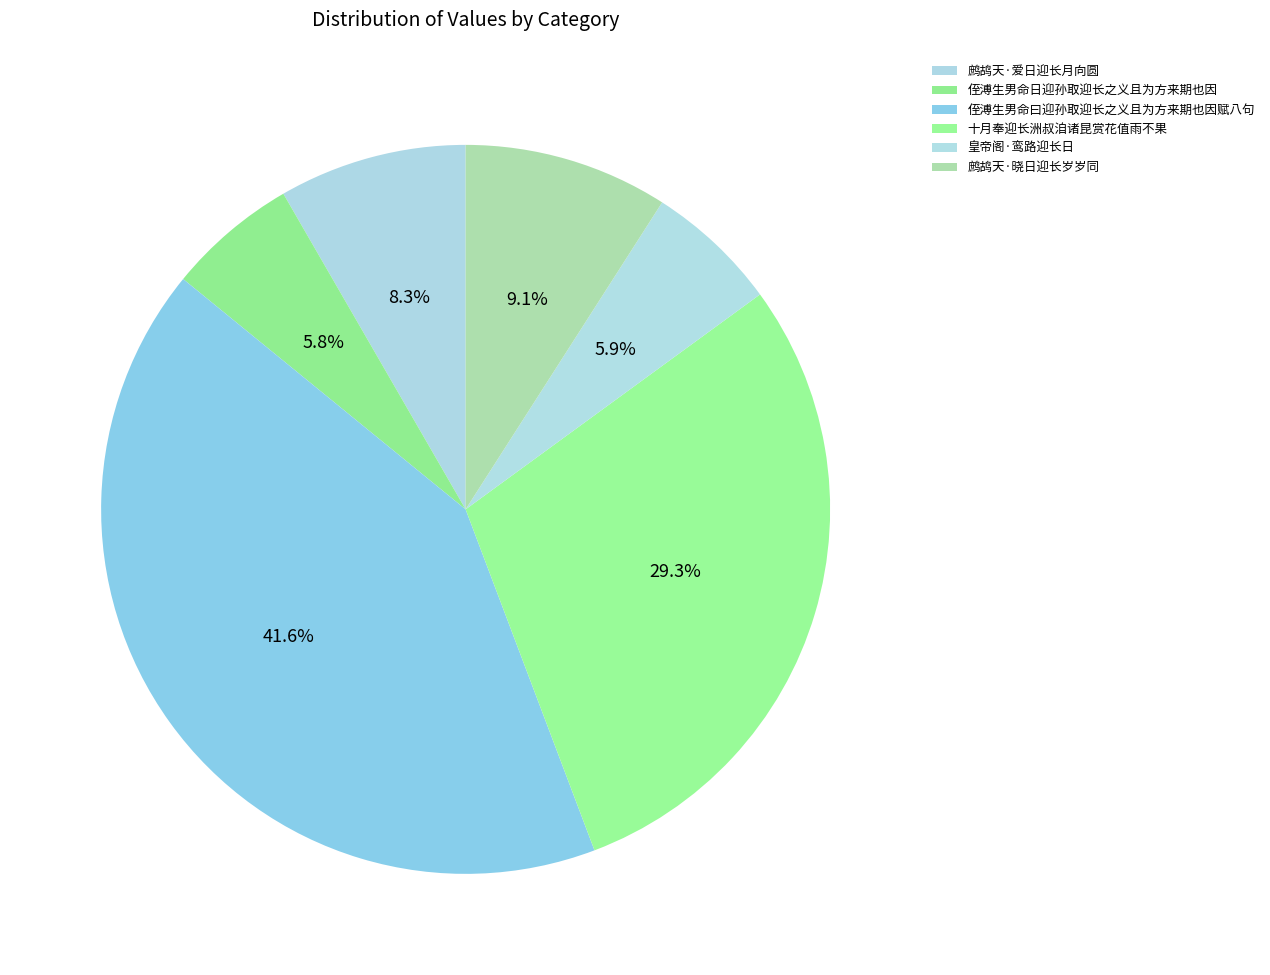

Does 皇帝阁·鸾路迎长日 account for over 50% of the chart?

No